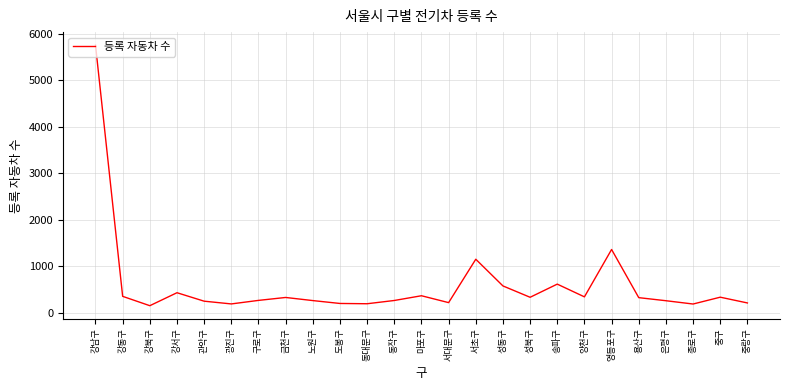

What is the sum of all values?

14952